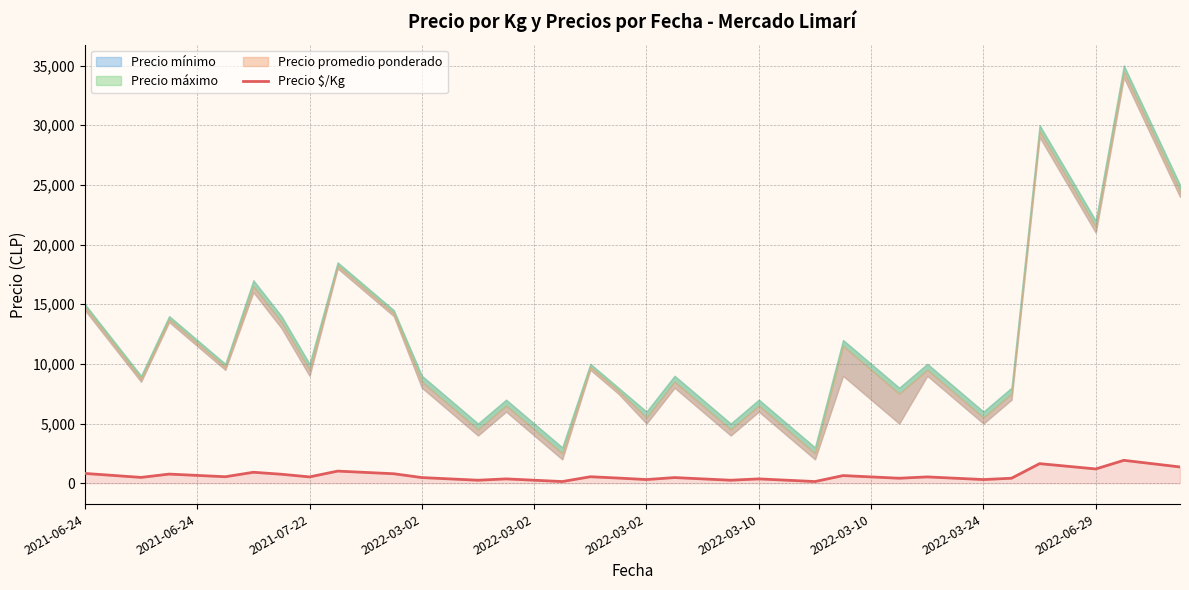

Does the chart have visible grid lines?

Yes